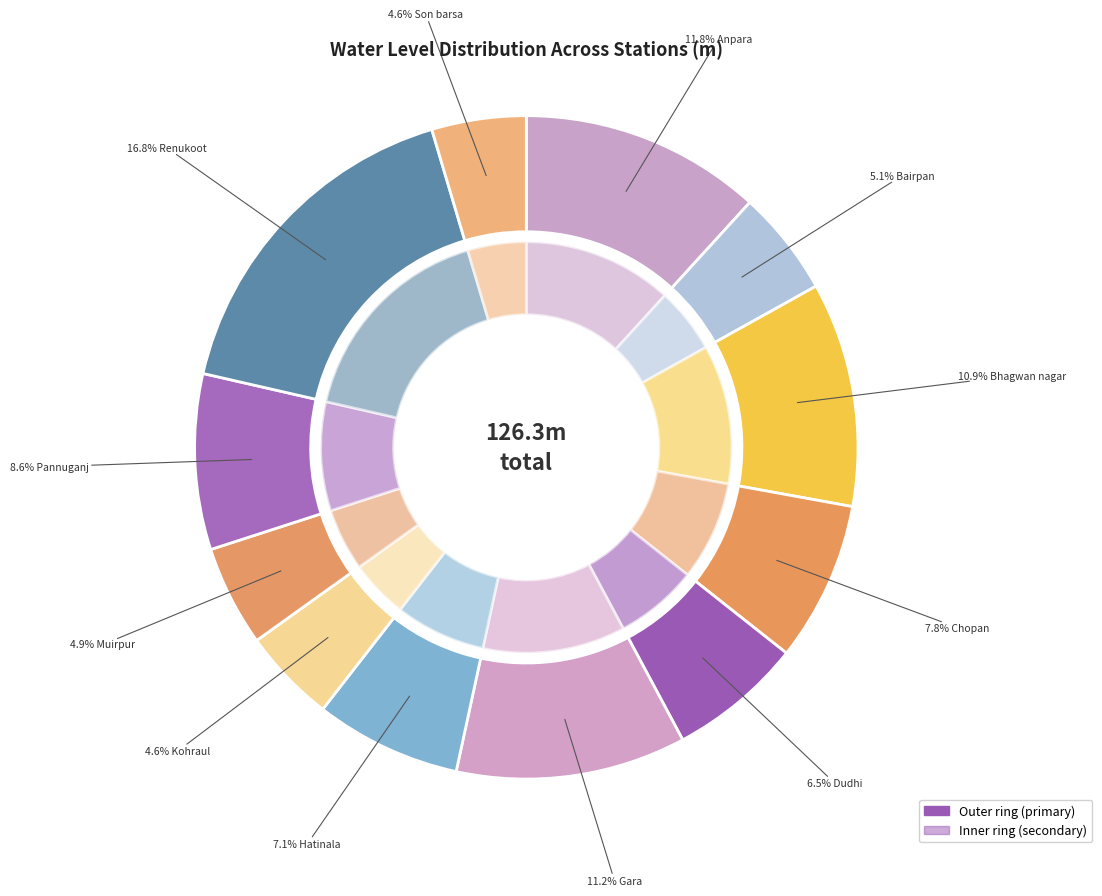

Rank the categories by value from lowest to highest.

Kohraul, Son barsa, Muirpur, Bairpan, Dudhi, Hatinala, Chopan, Pannuganj, Bhagwan nagar, Gara, Anpara, Renukoot